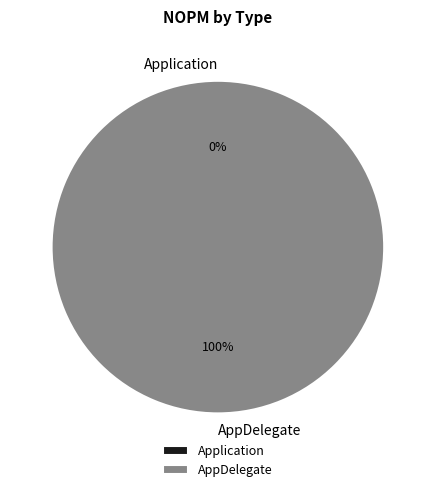

Which category has the biggest portion of the pie?

AppDelegate